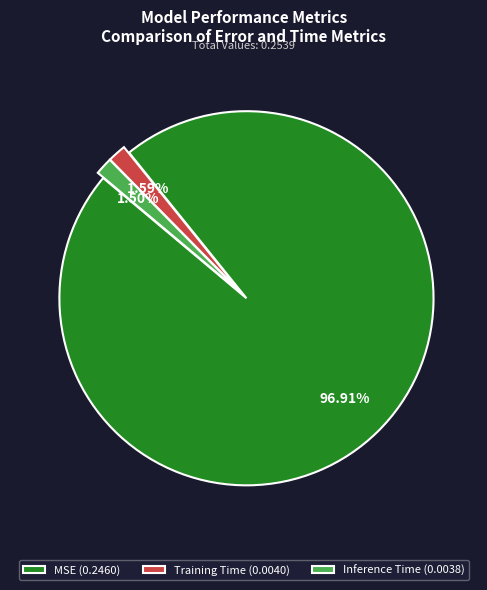

What percentage is the Training Time slice, to the nearest percent?

2%